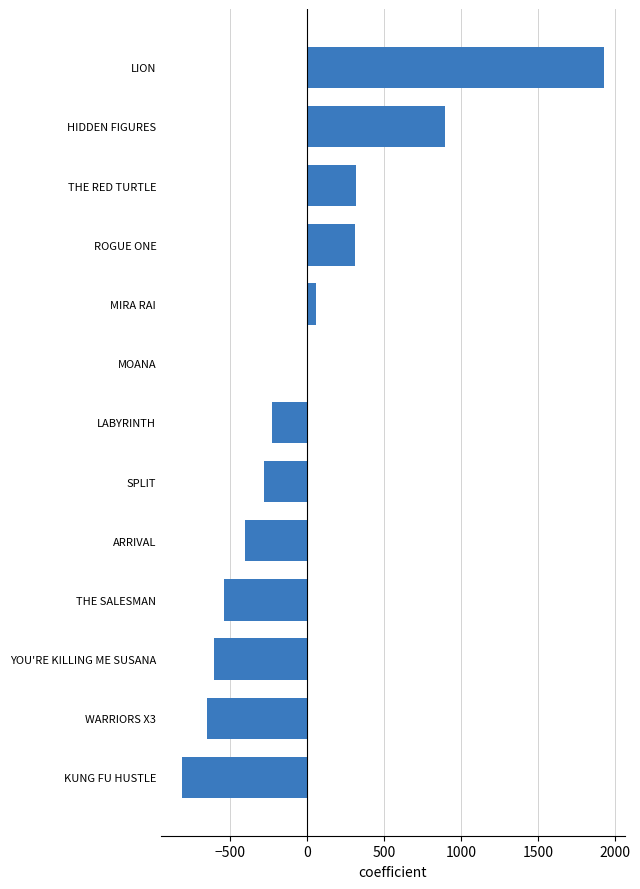

At which category does the chart reach its peak across all series?

LION